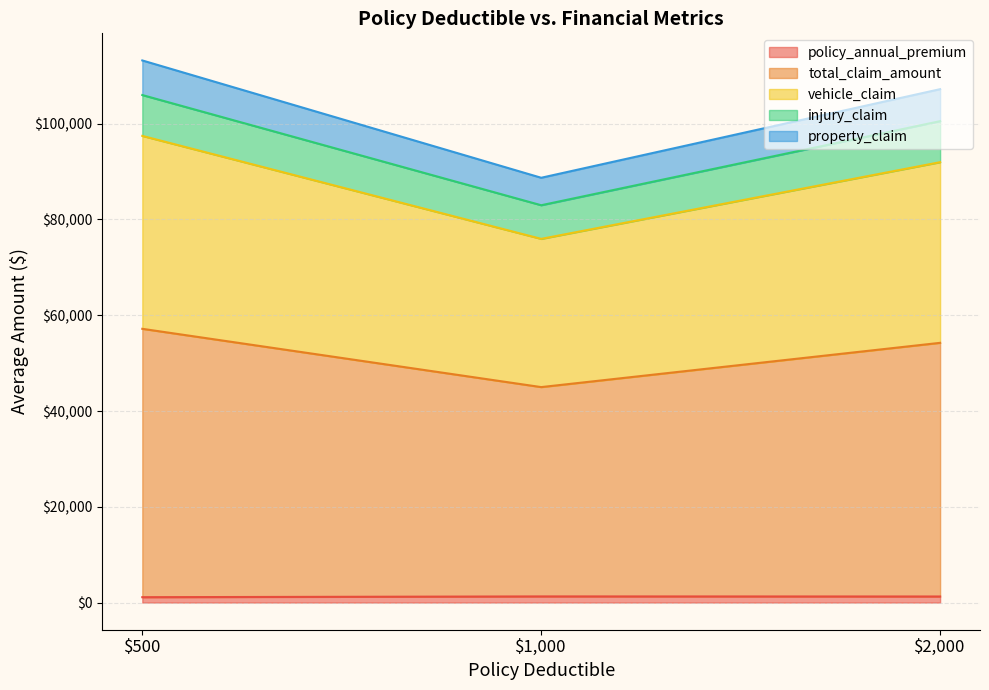

Where does the policy_annual_premium series first go above 1216?

1000